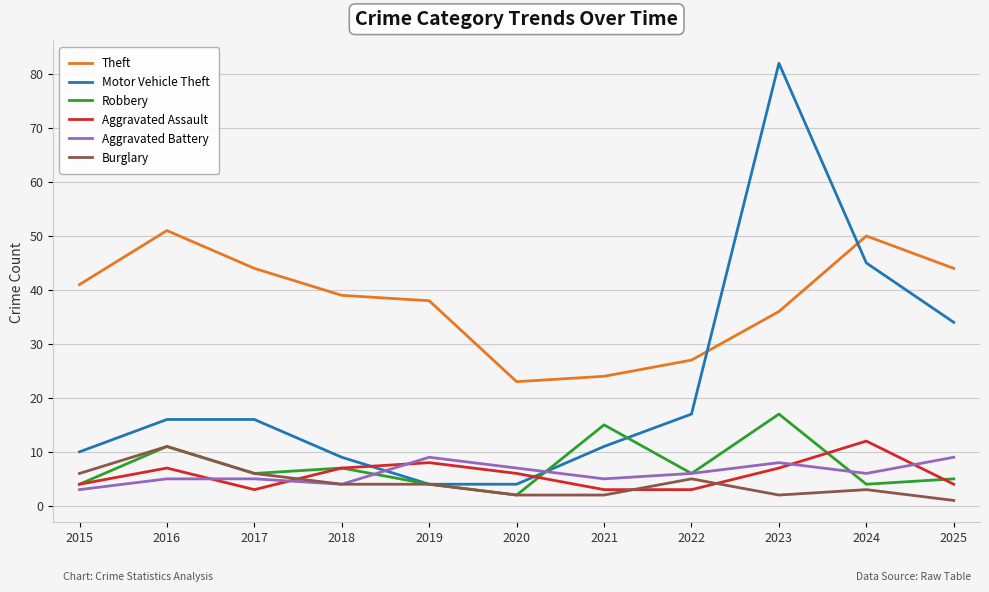

At which category is the sum across all series the highest?

2023